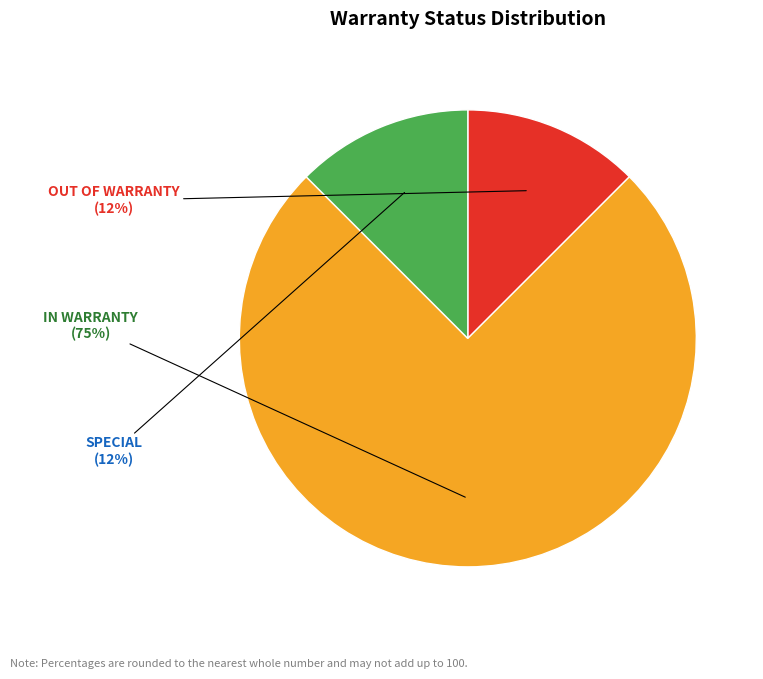

Is there a majority slice in this chart?

Yes